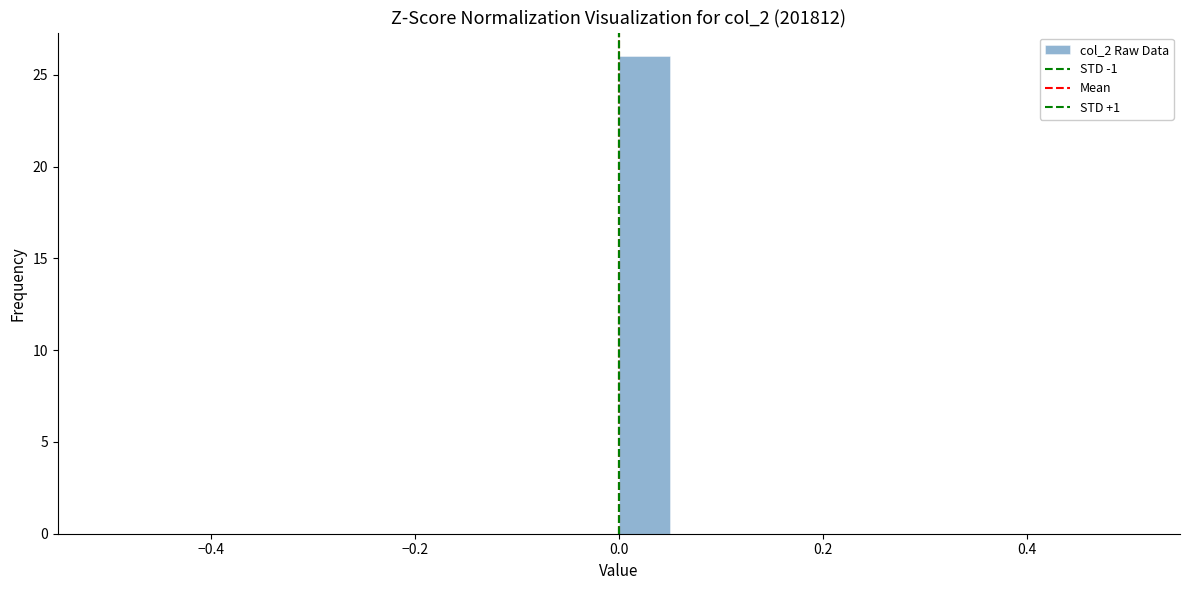

Around what value on the x-axis is the tallest bar? Give the approximate position of its centre, as read against the axis.

0.02